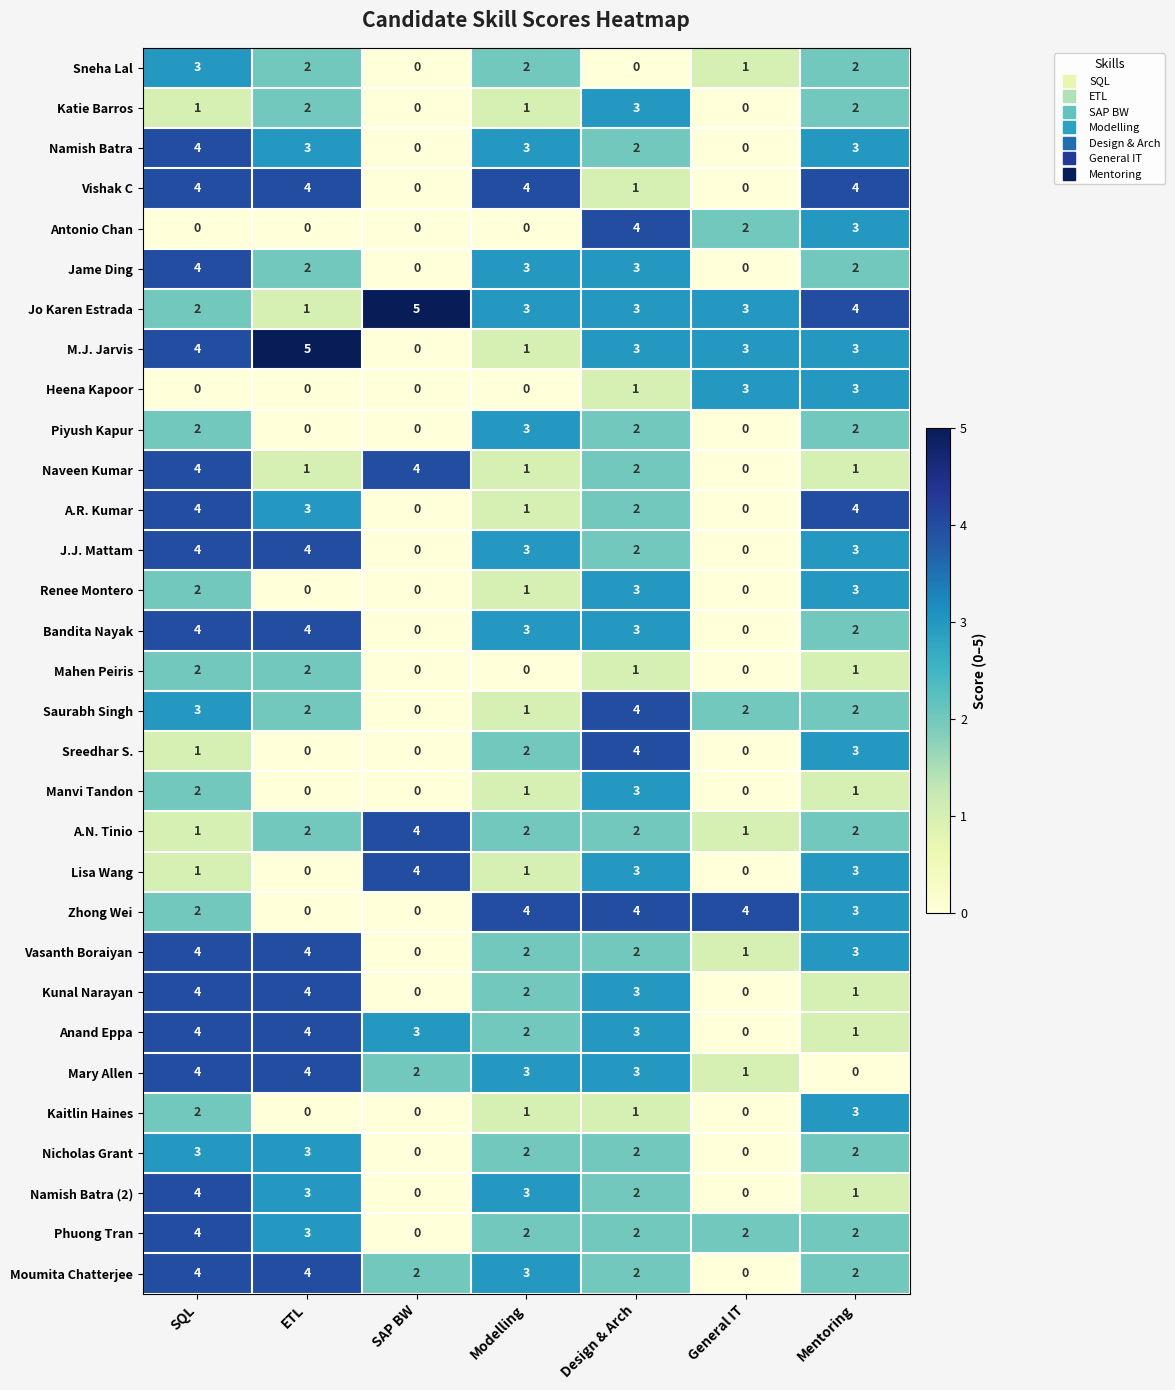

At which category is the sum across all series the highest?

SQL